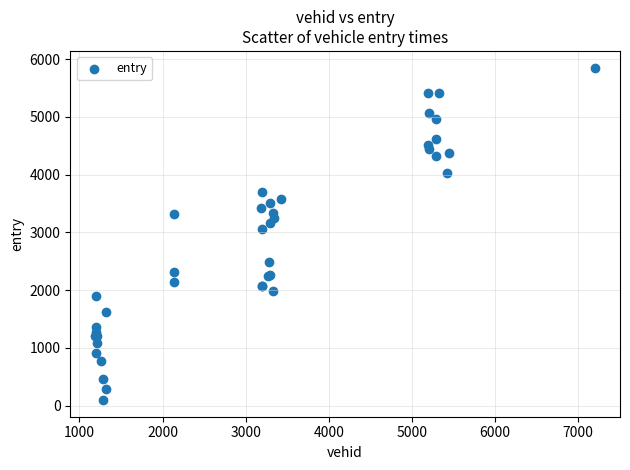

What Y value in the scatter plot is closest to 2975?

3062.5